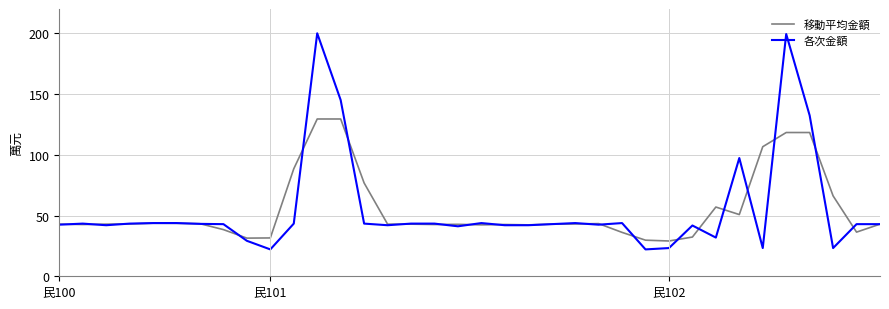

List the series in order of their peak value, lowest first.

移動平均金額, 各次金額